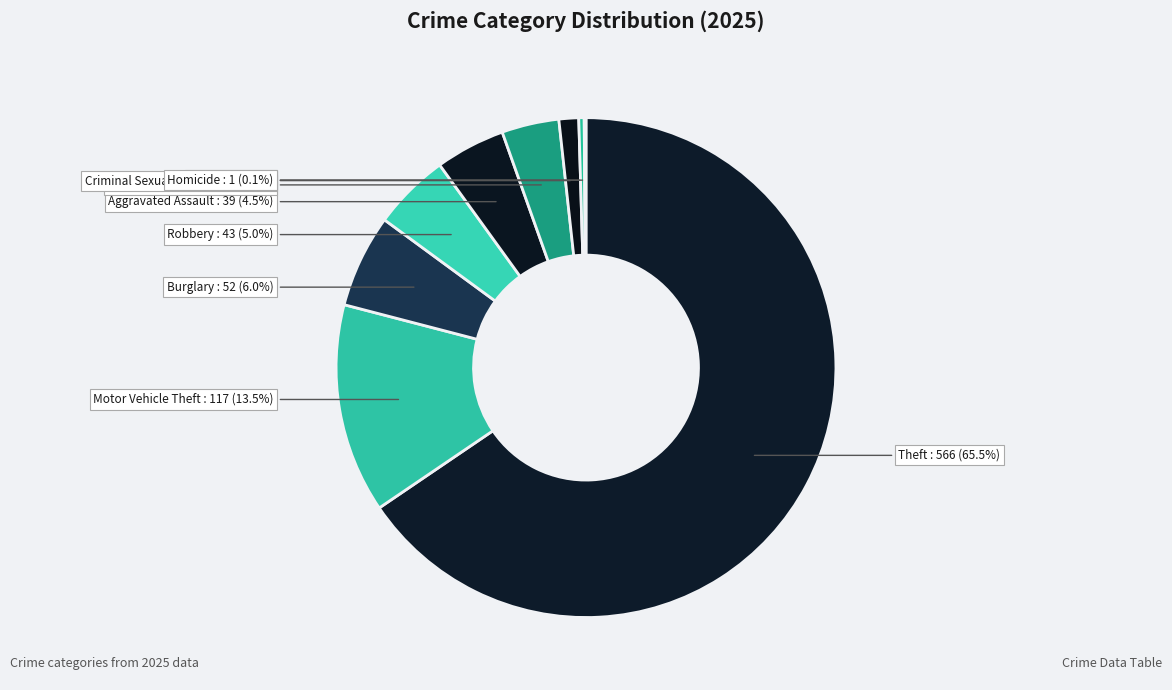

Which category has the biggest portion of the pie?

Theft